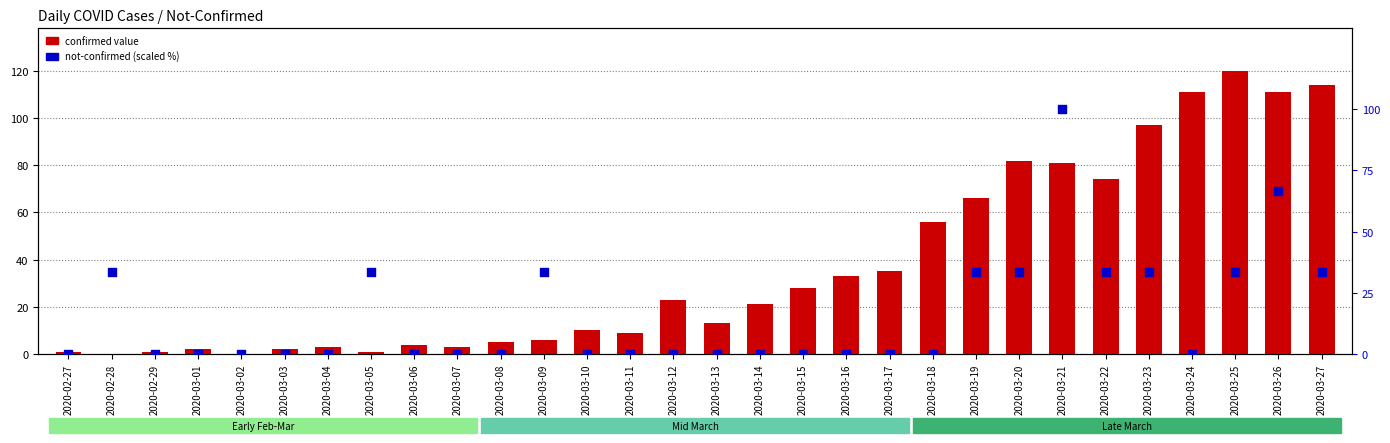

What are all the series names shown in the legend?

confirmed value, not-confirmed (scaled %)